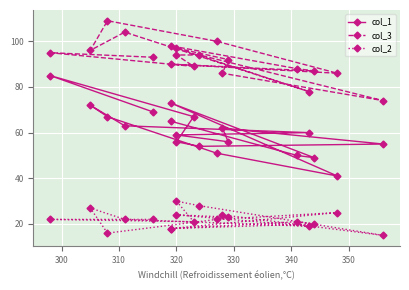

Is this an area chart (filled region under the line)?

No